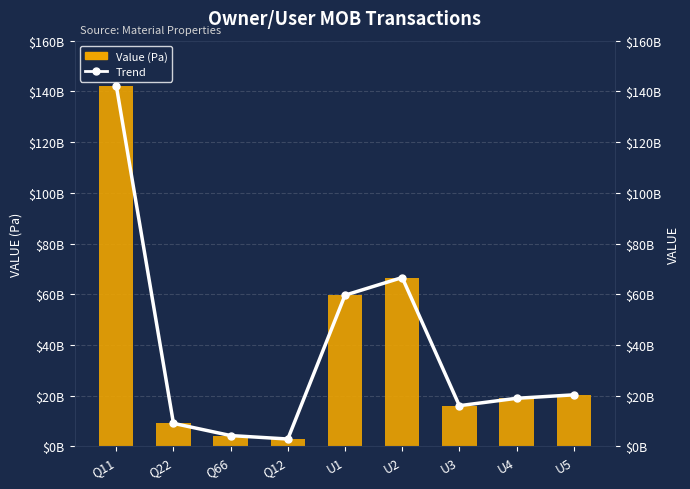

List the labels in order of Value (Pa) value, largest first.

Q11, U2, U1, U5, U4, U3, Q22, Q66, Q12